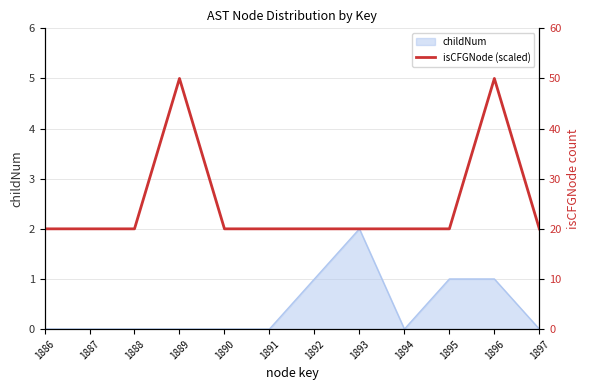

What is the value of the 4th point from the left?

50